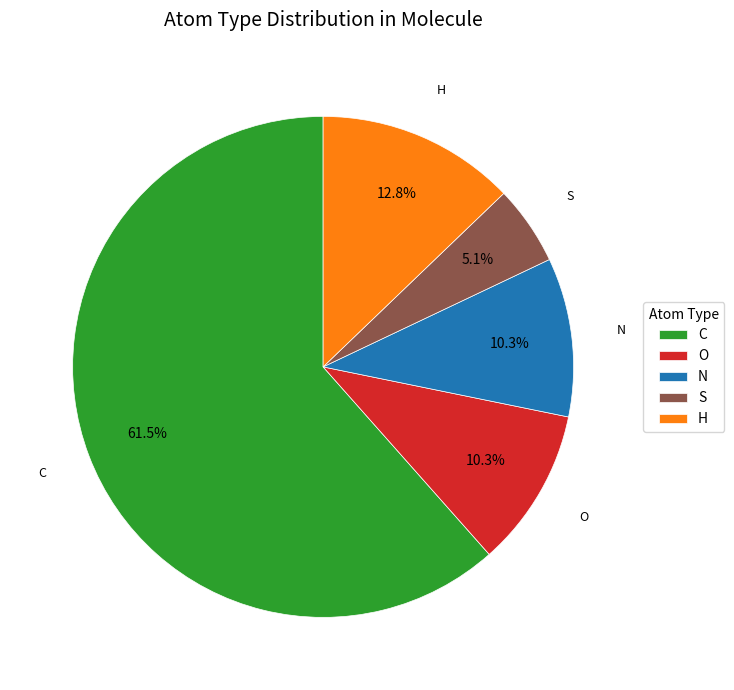

Which has a higher value, C or O?

C